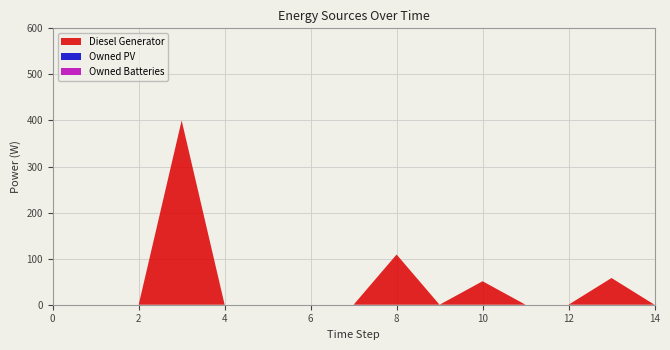

Reading left to right, transcribe all the data shown in this chart.

Diesel Generator: 0	0	0	400	0	0	0	0	109	0	51	0	0	58	0
Owned PV: 0	0	0	0	0	0	0	0	0	0	0	0	0	0	0
Owned Batteries: 0	0	0	0	0	0	0	0	0	0	0	0	0	0	0